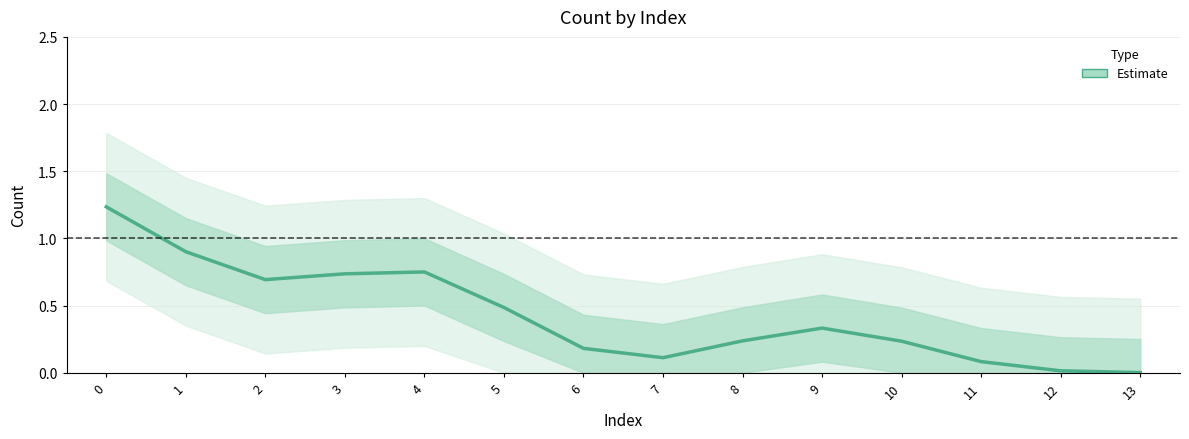

The value at 4 is 0.8. True or false?

True